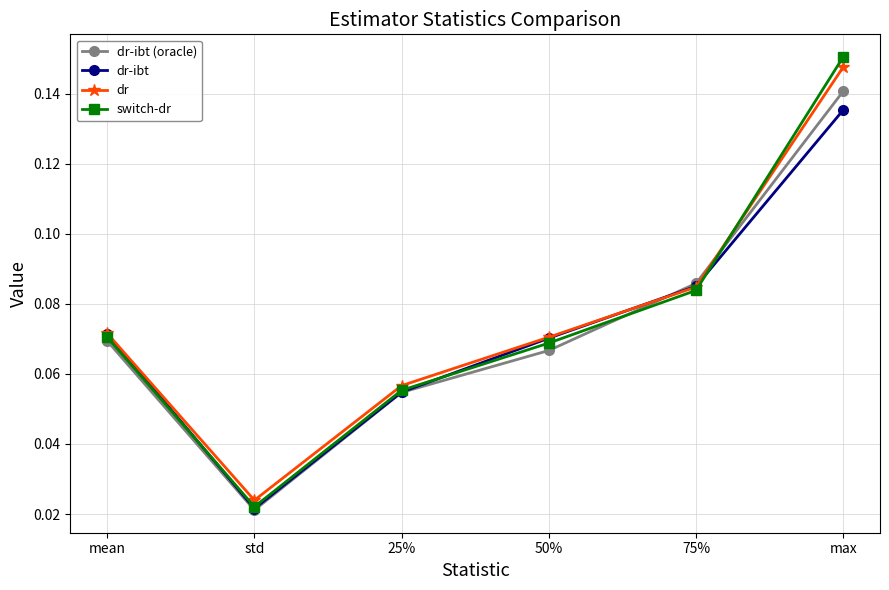

What are all the series names shown in the legend?

dr-ibt (oracle), dr-ibt, dr, switch-dr